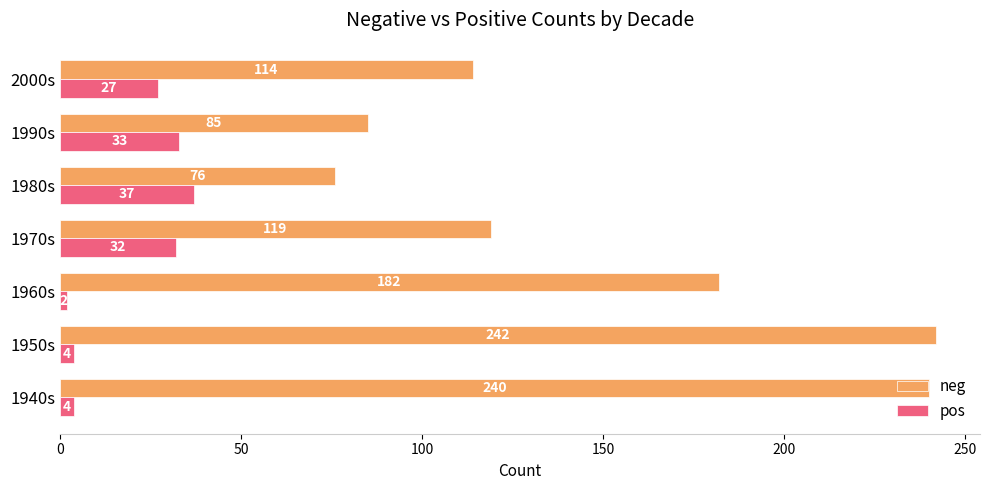

The value of neg at 1990s is 28. True or false?

False